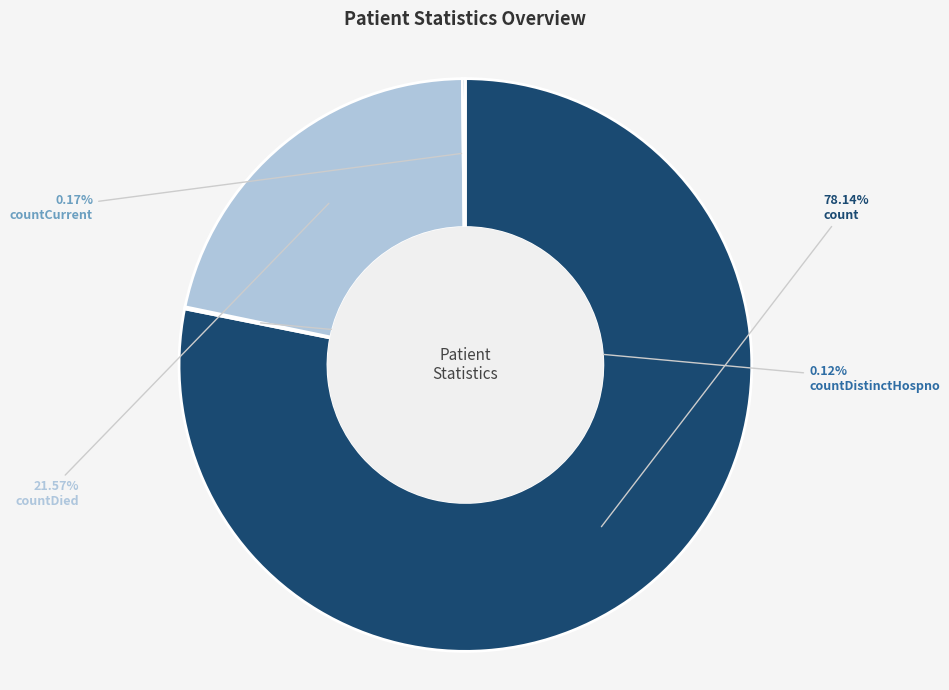

Is countDied the majority of the pie?

No